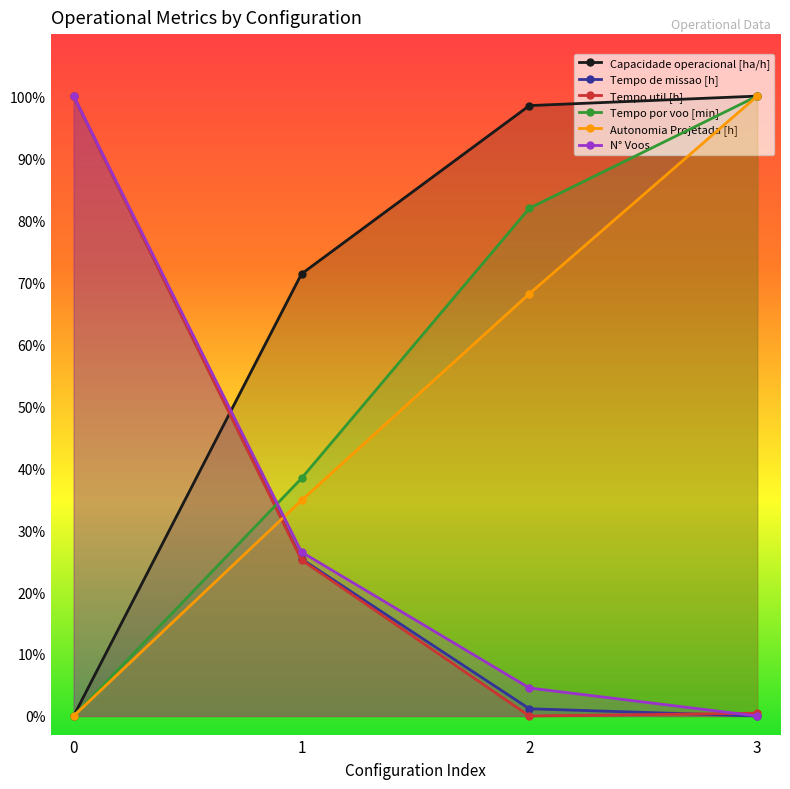

What is the difference between the highest and lowest values at 3?

100.0